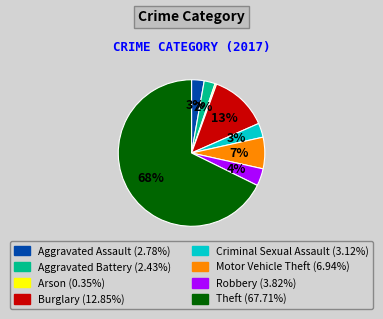

Does Aggravated Battery account for over 50% of the chart?

No